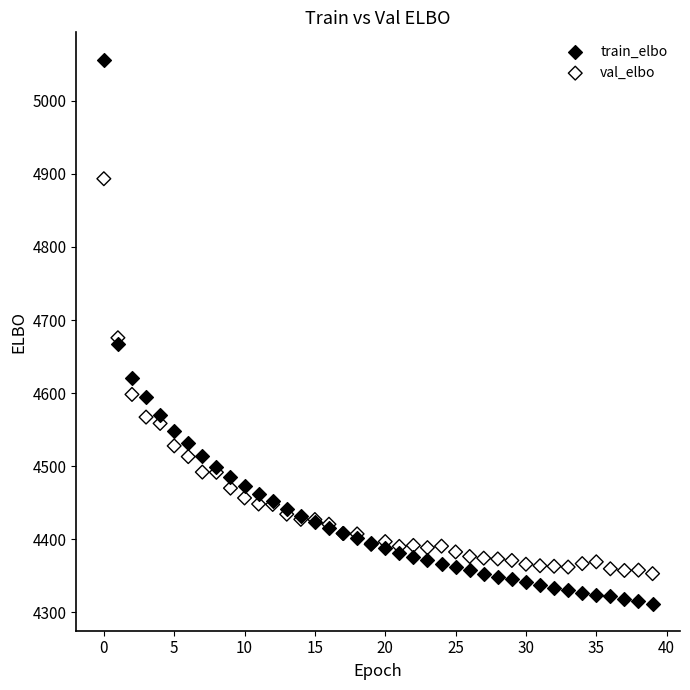

Which series contains the highest Y value?

train_elbo